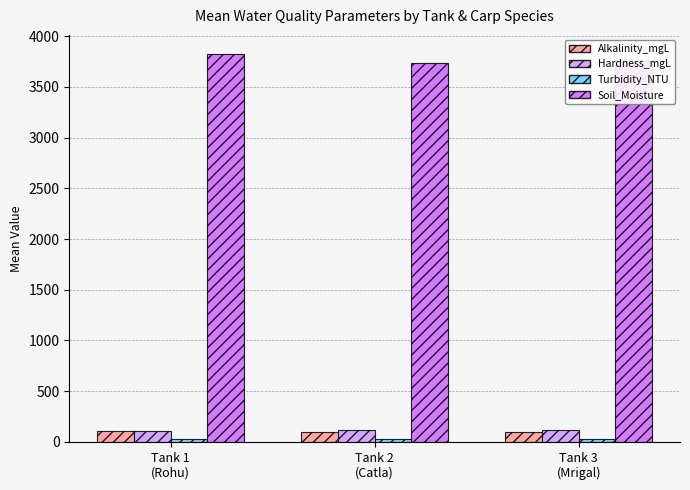

Which series has the largest total across all categories?

Soil_Moisture